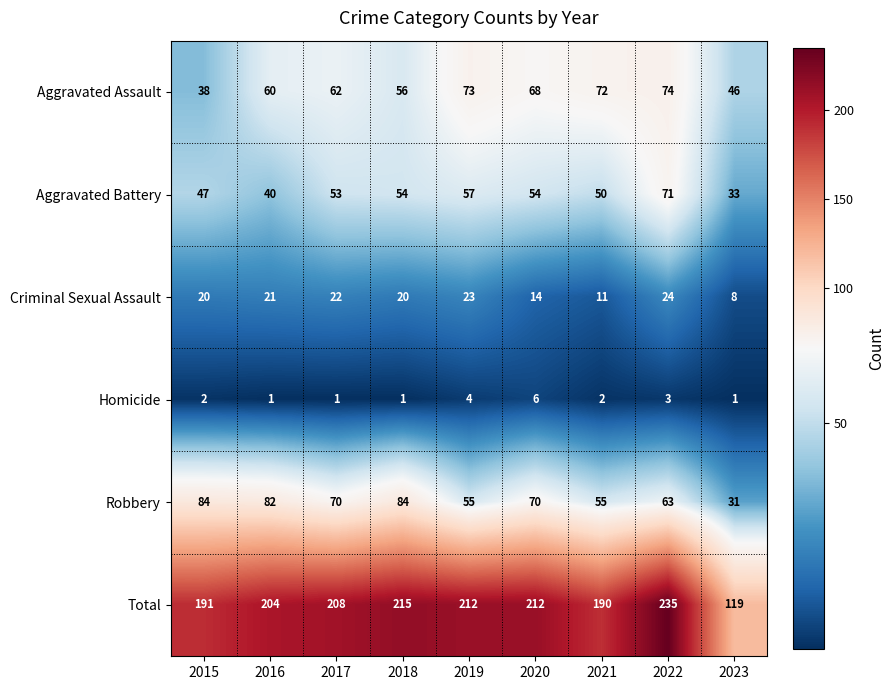

What is the approximate value of Robbery at 2017, to the nearest 10?

70